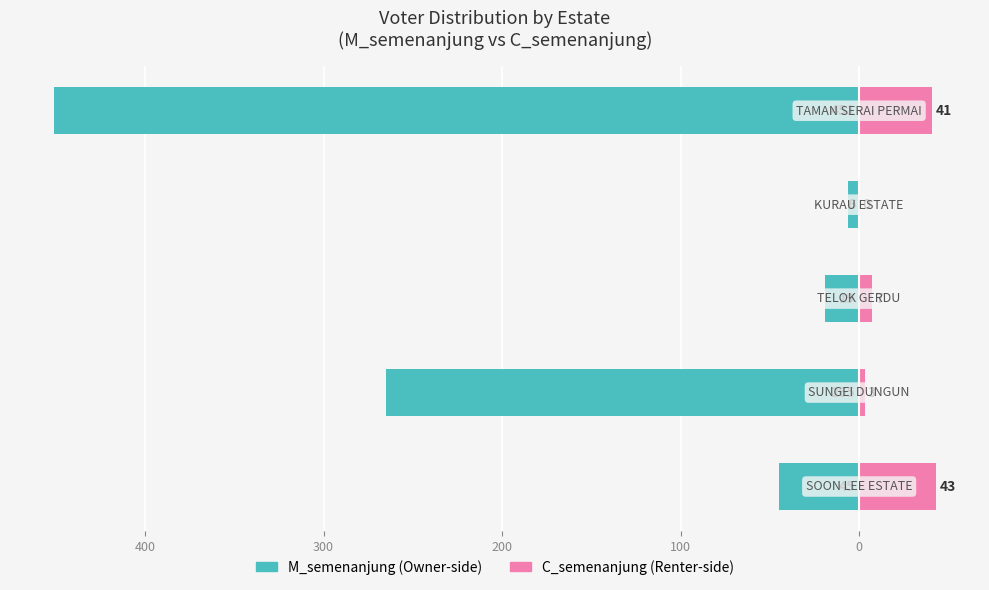

Is the value of M_semenanjung at 200 greater than the value of C_semenanjung at 500?

No